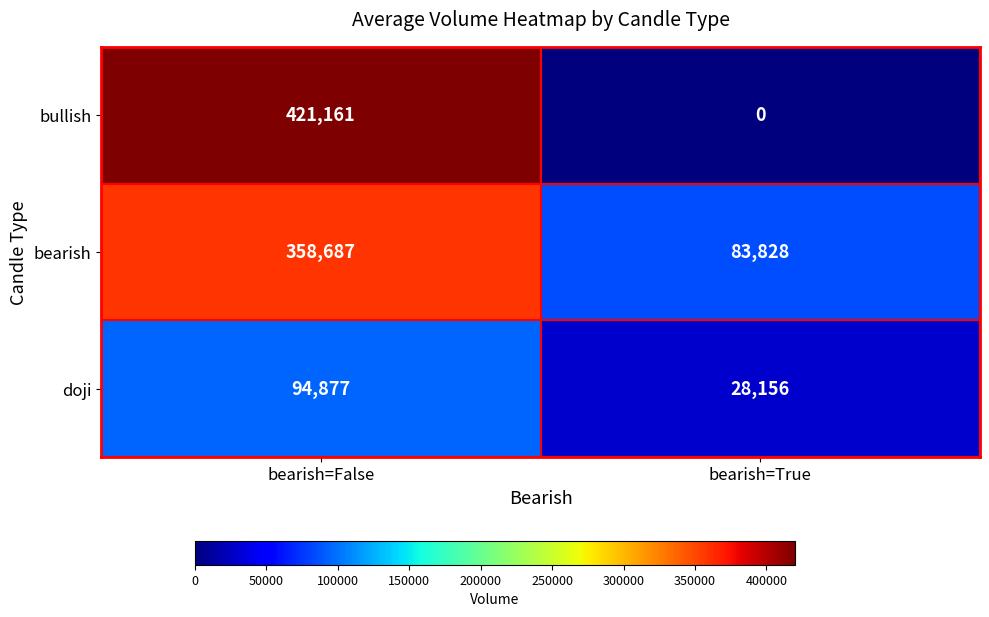

Reading left to right, transcribe all the data shown in this chart.

bullish: bearish=False=421161	bearish=True=0
bearish: bearish=False=358687	bearish=True=83828
doji: bearish=False=94877	bearish=True=28156